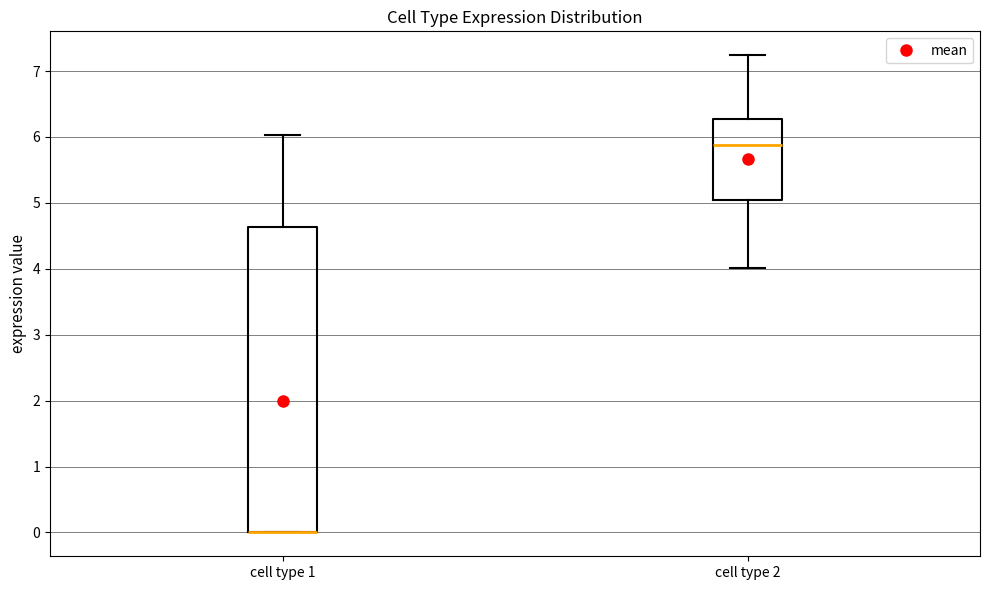

Reading left to right, transcribe this box plot: for each box, give where its median line is, the range the box spans, and where its two whiskers end, as read against the y-axis. The values are not printed on the chart, so give them approximately, as read against the axis.

cell type 1: median 0.0 (drawn on the box's lower edge), box 0.0 to 4.6, whiskers 0.0 to 6.0
cell type 2: median 5.9, box 5.0 to 6.3, whiskers 4.0 to 7.2